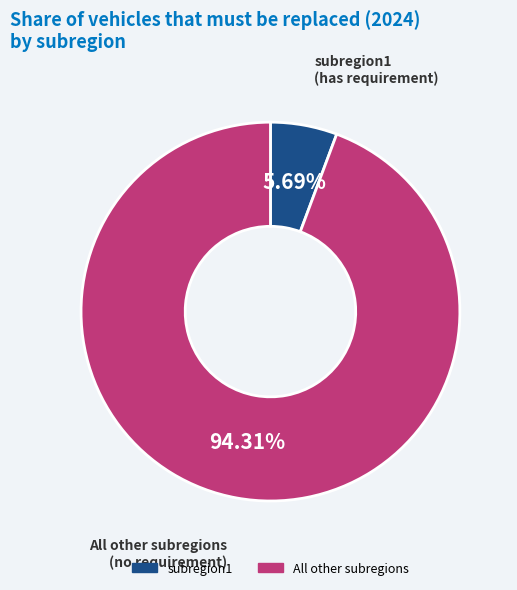

Is there a majority slice in this chart?

Yes